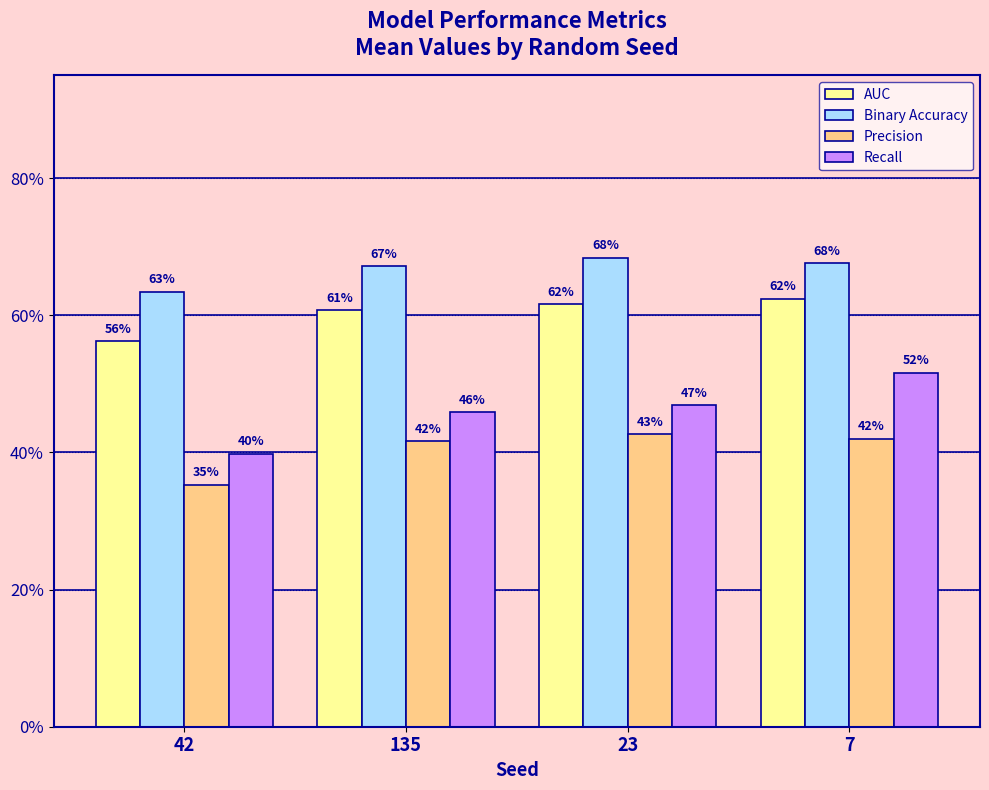

Which series has the largest total across all categories?

Binary Accuracy